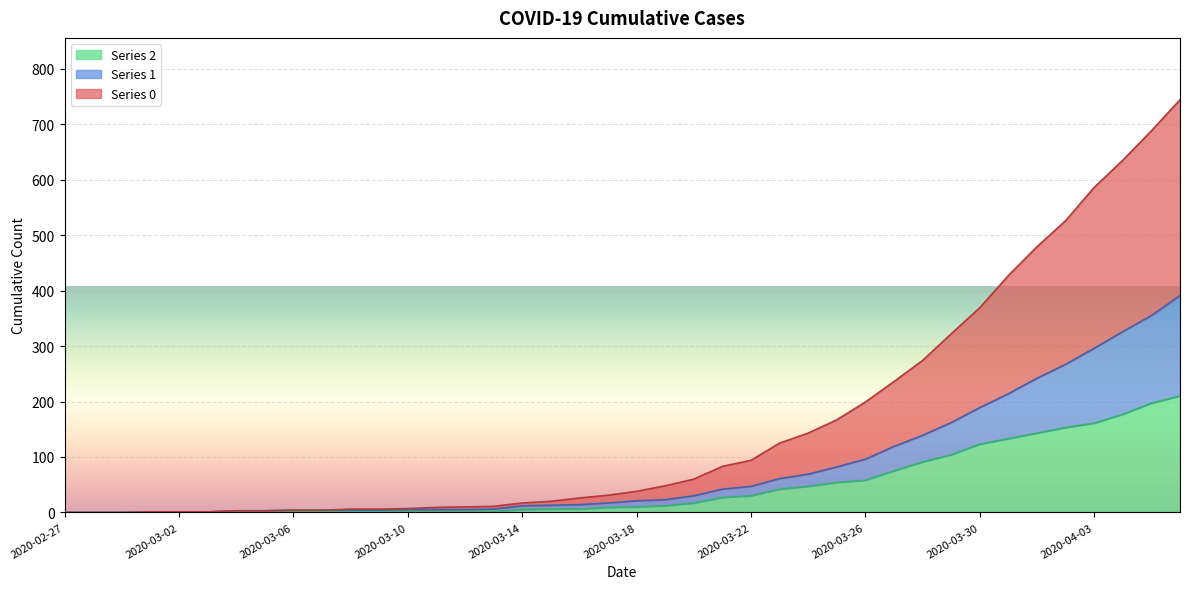

True or false: 1 and 0 cross at least once.

False